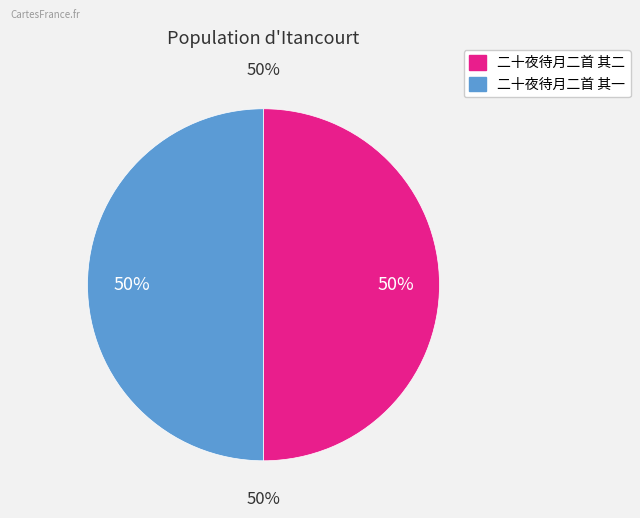

What portion of the pie excludes 二十夜待月二首 其一?

50.0%